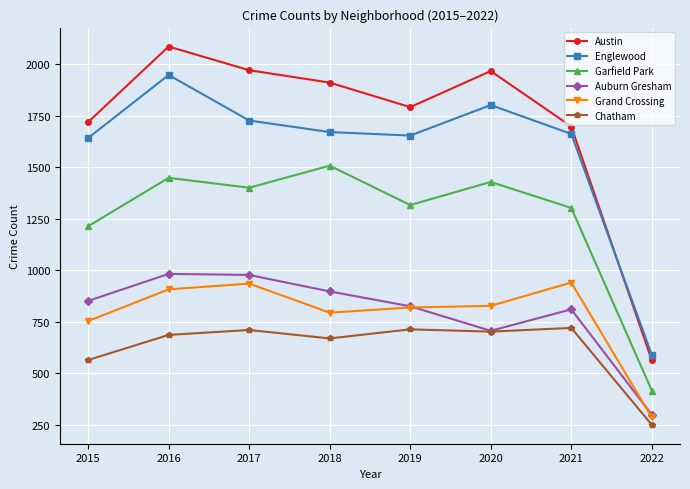

How many data points in Grand Crossing are less than 828?

4